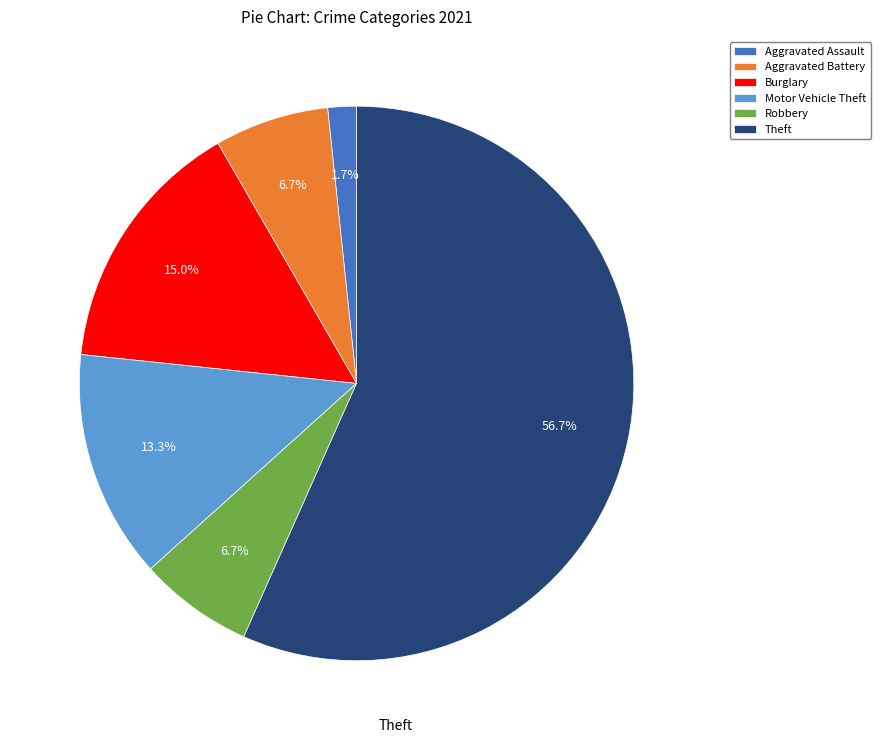

Approximately how many times larger is the value at Aggravated Assault compared to Robbery?

0.3